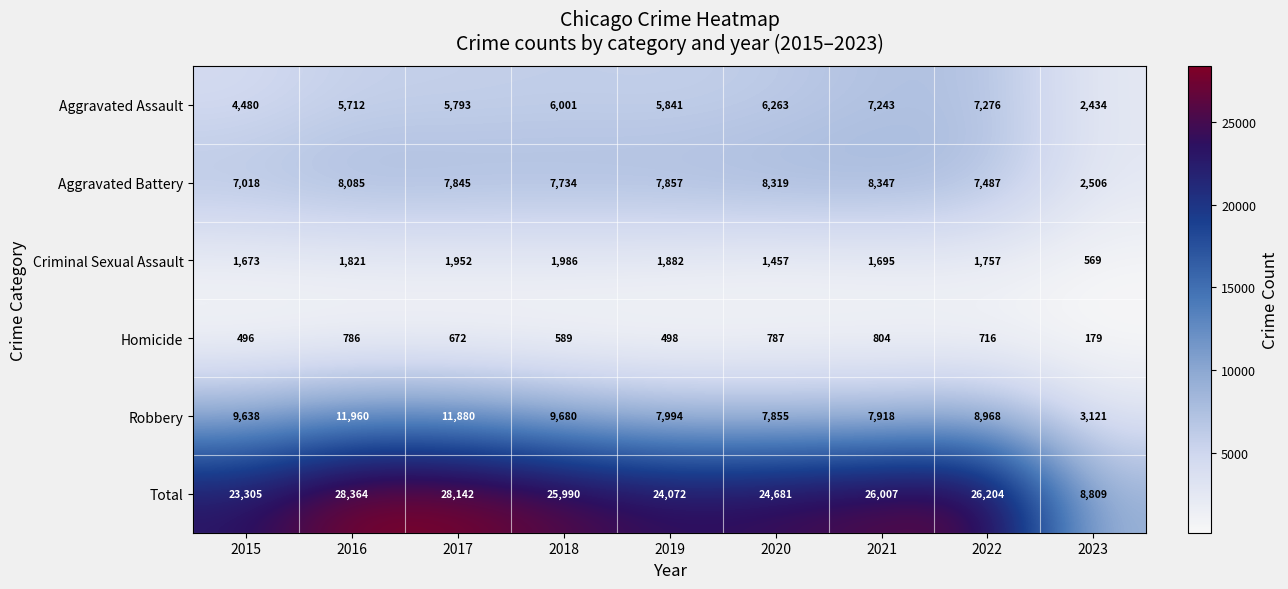

What is the average value of the Criminal Sexual Assault series?

1644